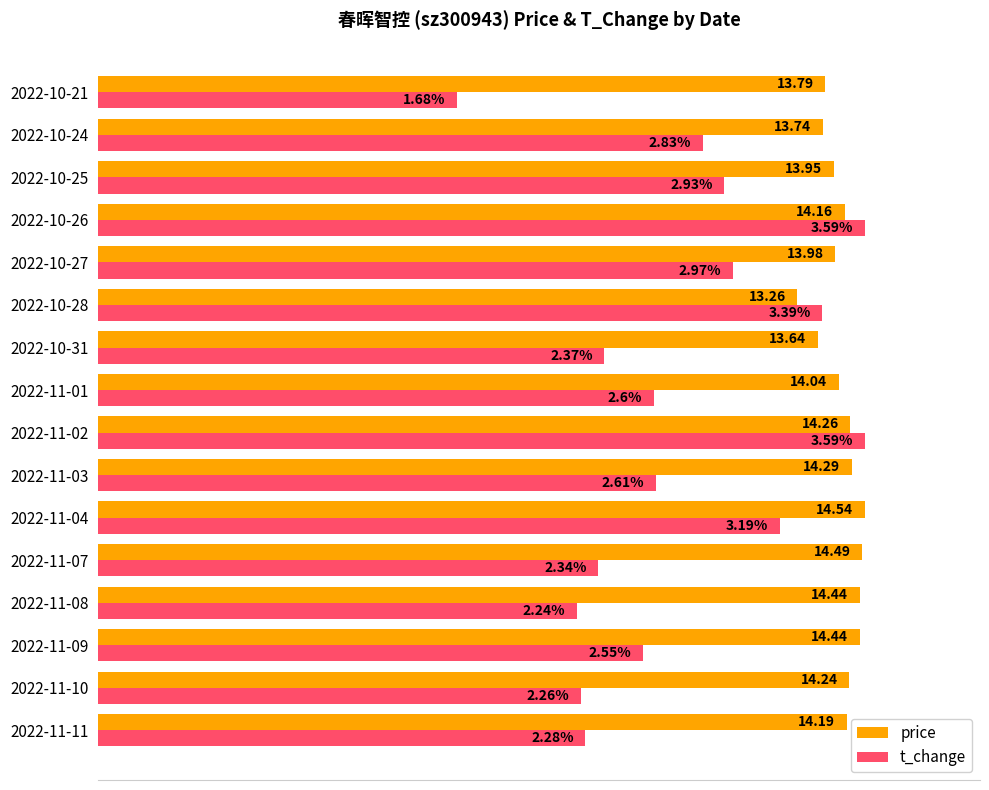

What are all the series names shown in the legend?

price, t_change